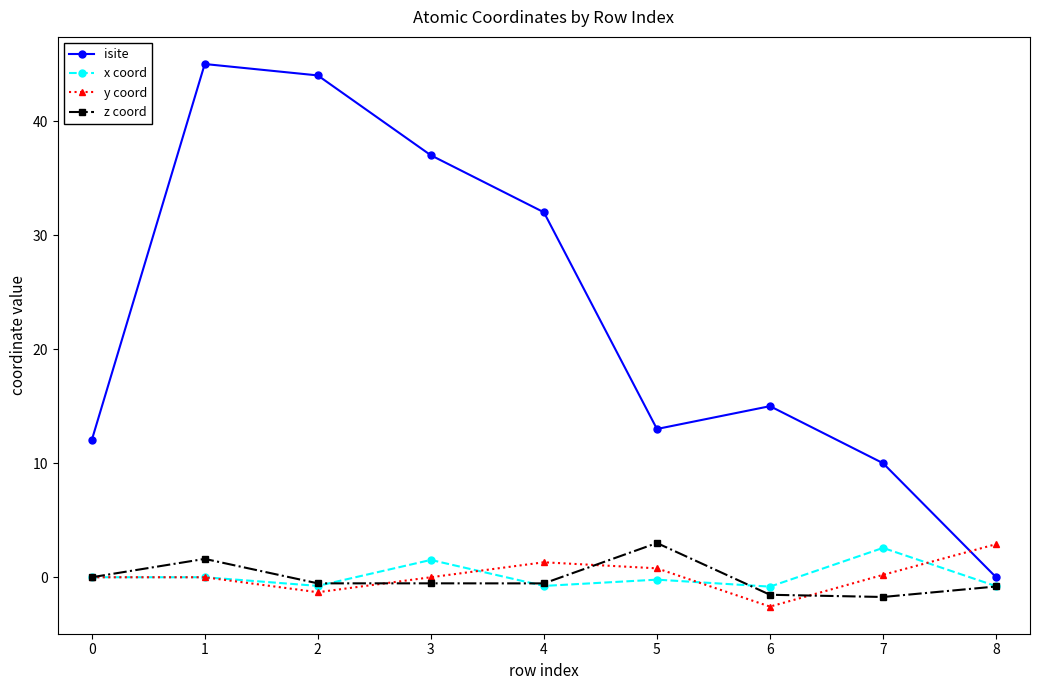

Which series has the widest spread of values?

isite